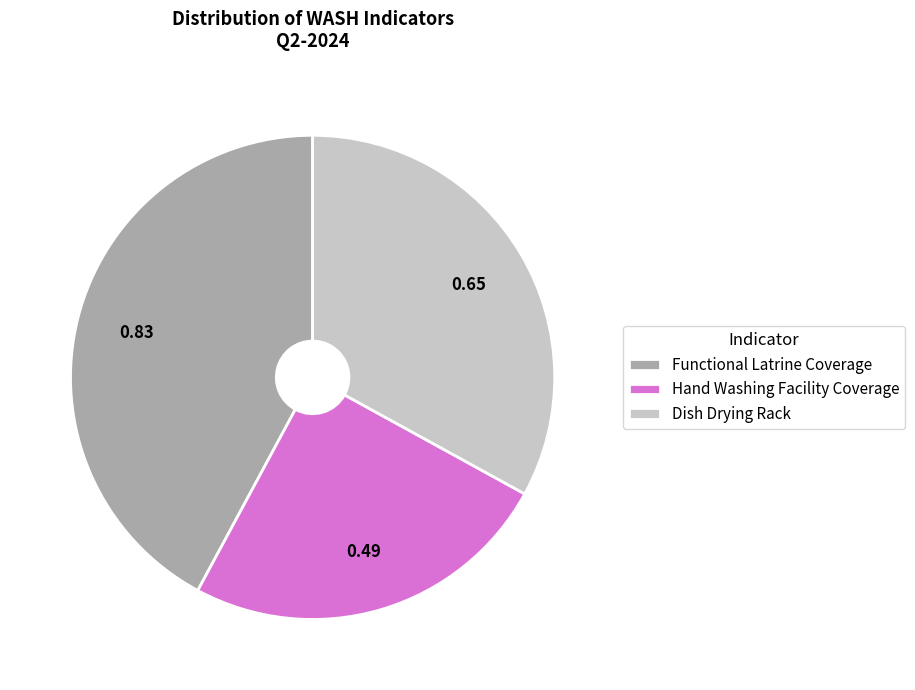

Is there a majority slice in this chart?

No